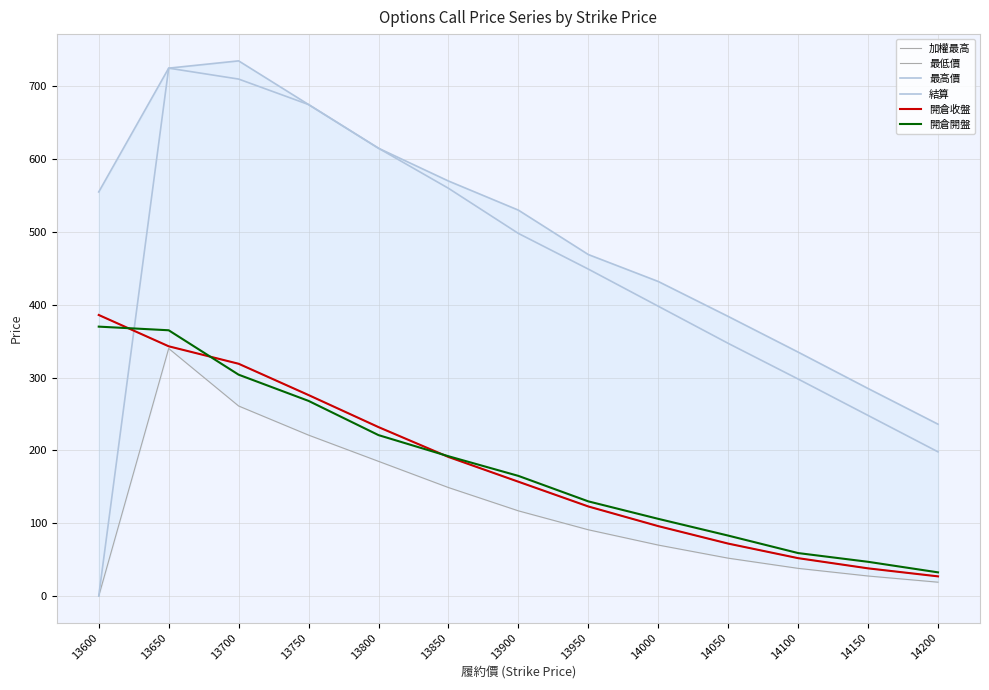

True or false: 最高價 has more than 1 points higher than both neighbors.

False